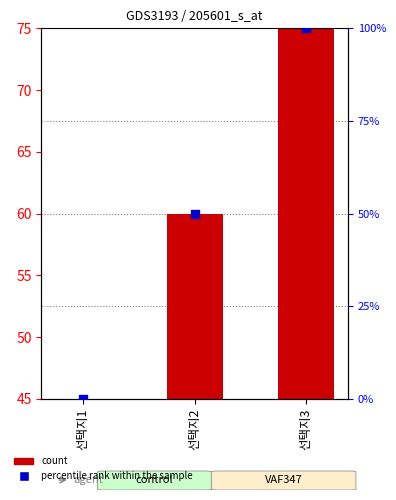

Is the value of count at 선택지2 greater than the value of percentile rank within the sample at 선택지1?

Yes